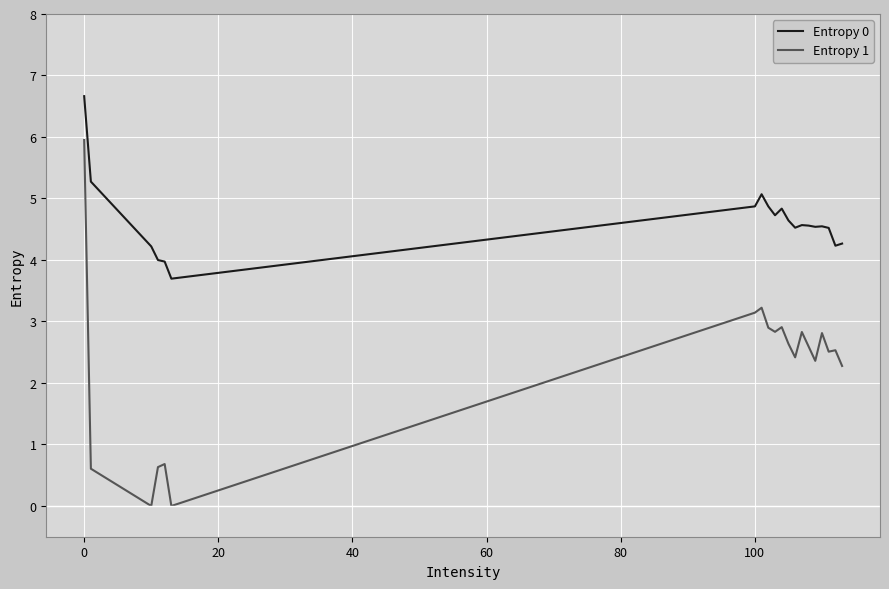

List the series in order of their peak value, highest first.

Entropy 0, Entropy 1